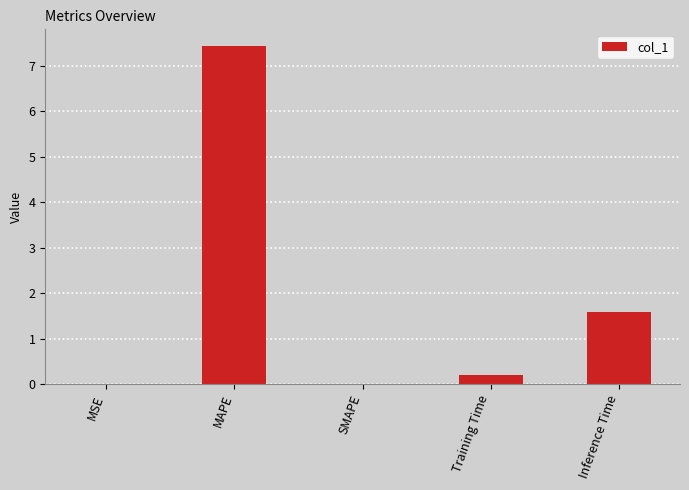

What is the maximum value shown in the chart?

7.4